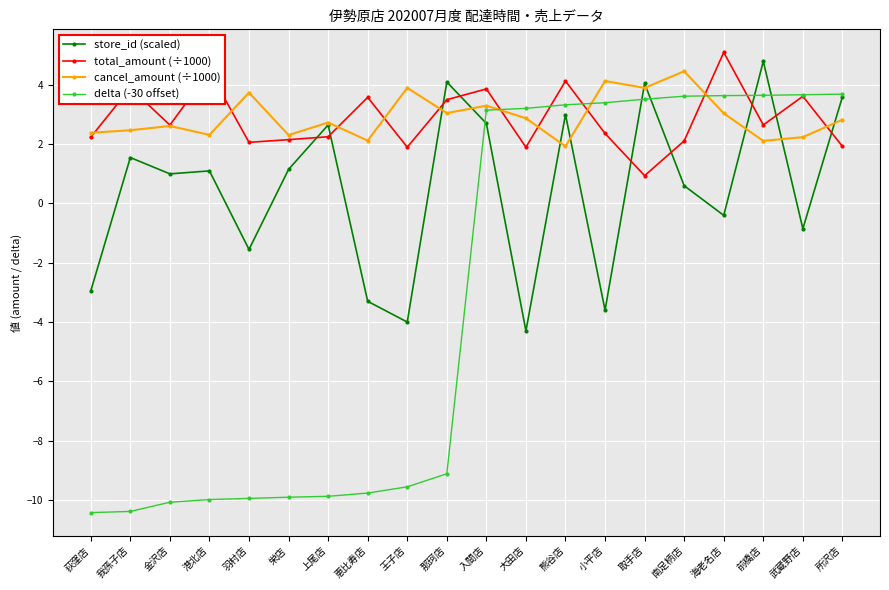

How many data points in delta (-30 offset) are less than 3?

10